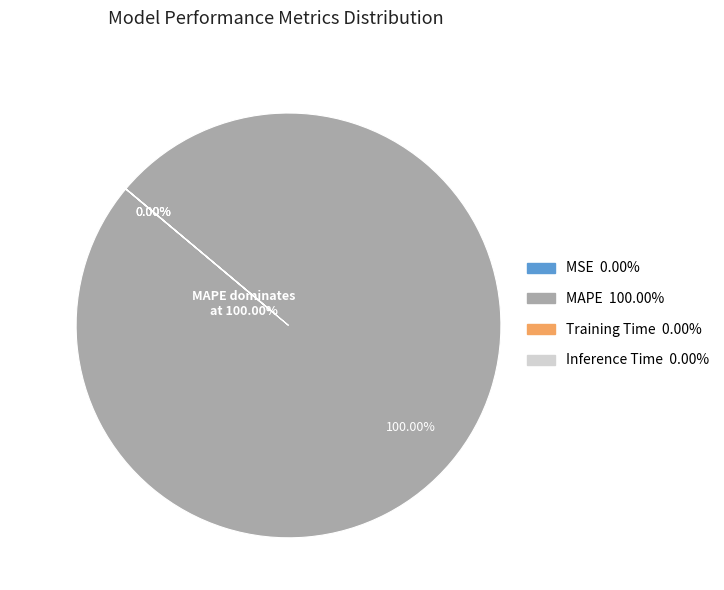

To the nearest percent, what is the difference between the largest and smallest slice percentages?

100%